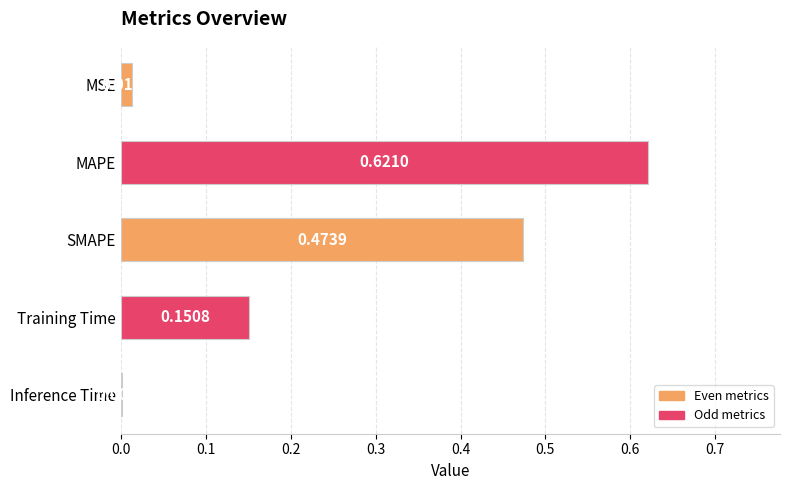

At which label is the value closest to 0?

Inference Time